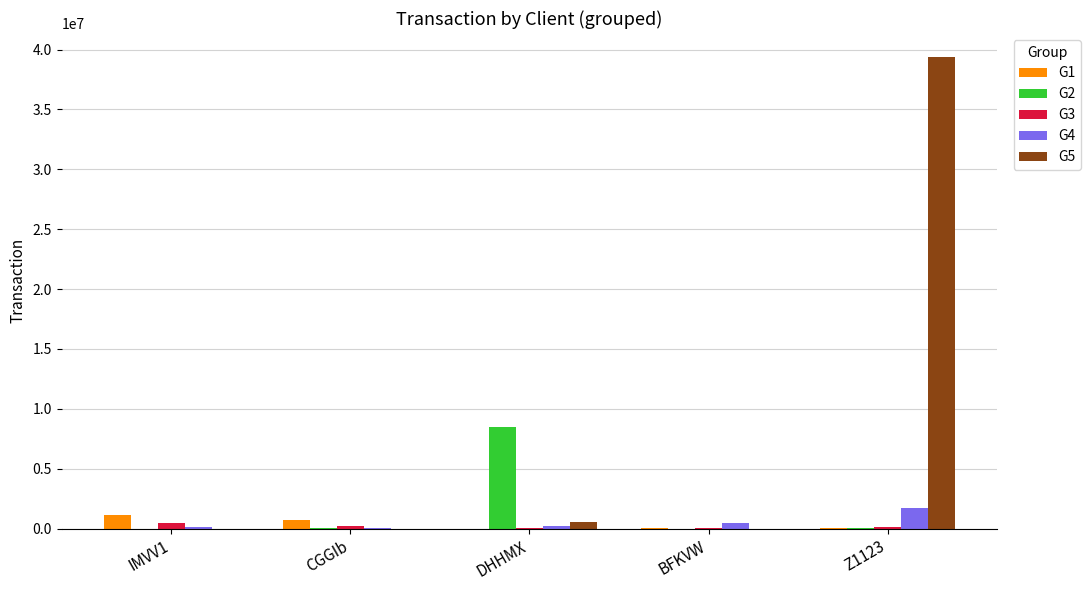

Which series has the largest total across all categories?

G5